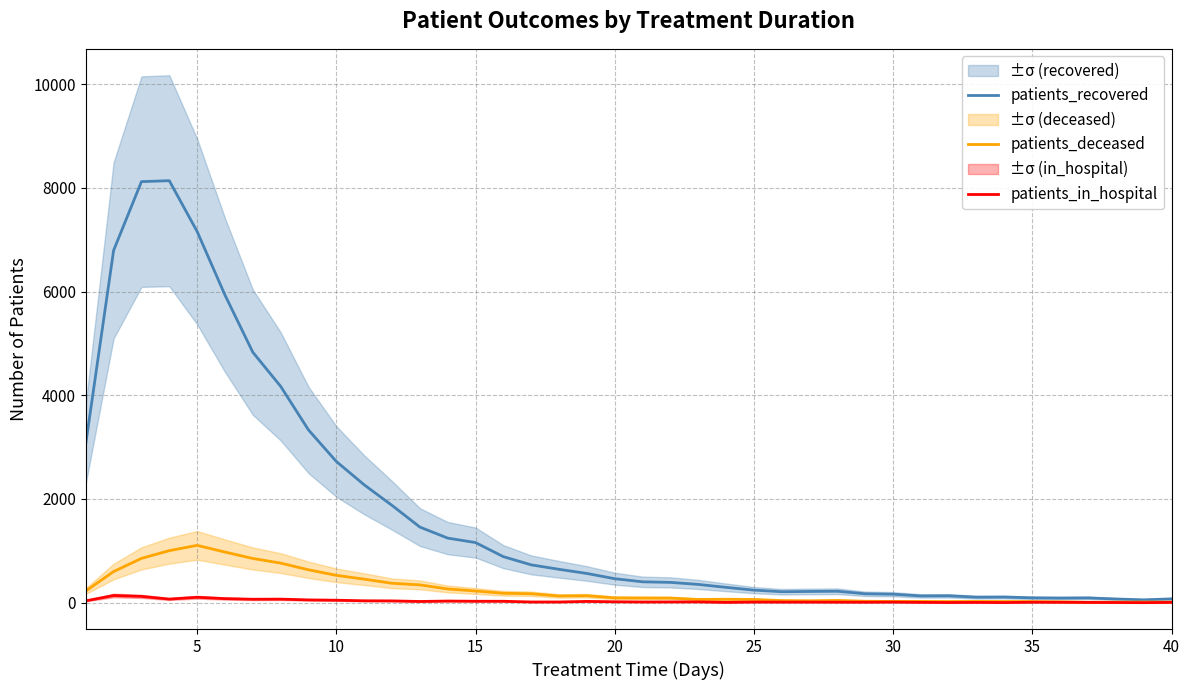

Count the number of categories in the chart.

40